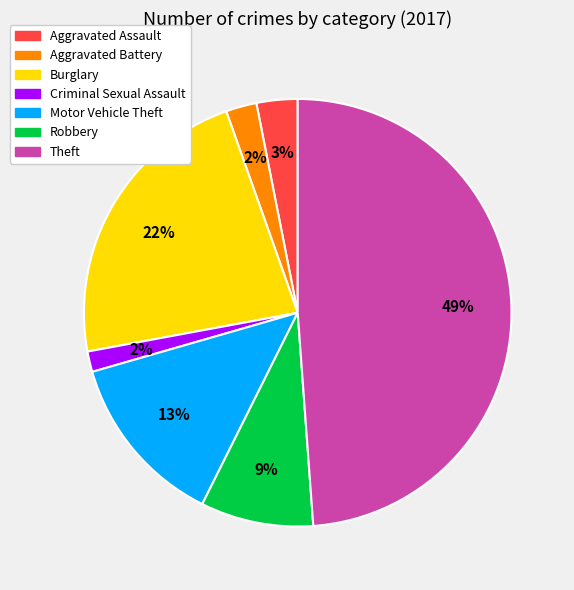

How many segments does this pie chart have?

7